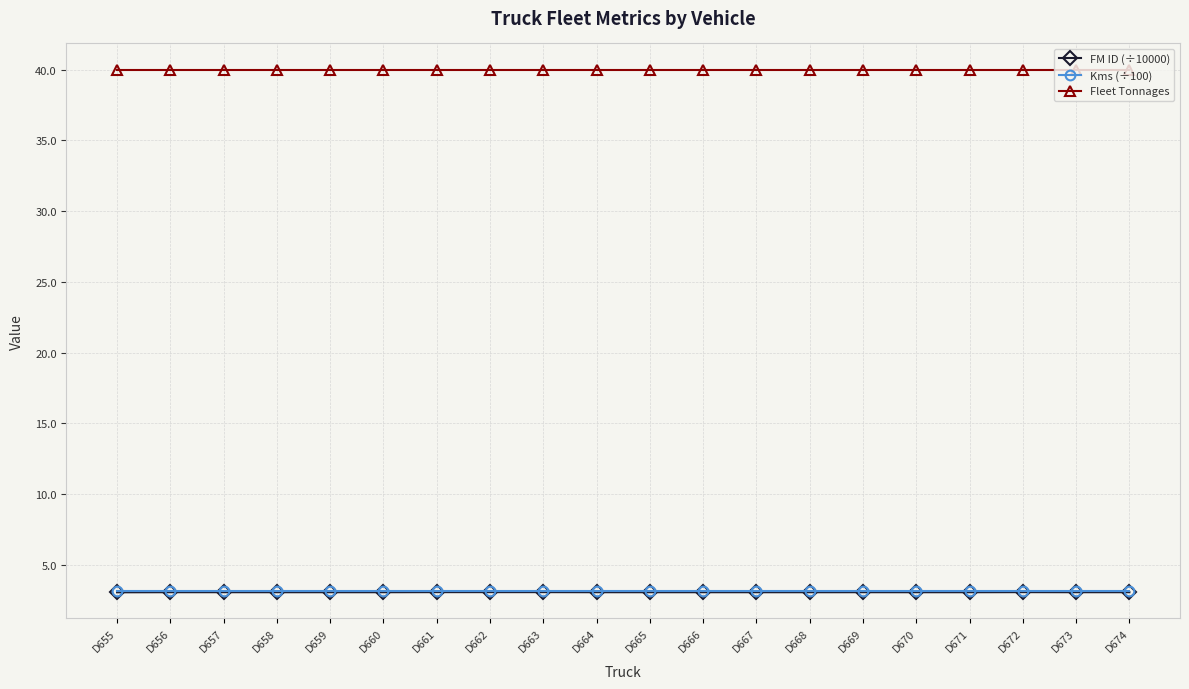

What is the spread (max minus min) of values at D662?

36.9